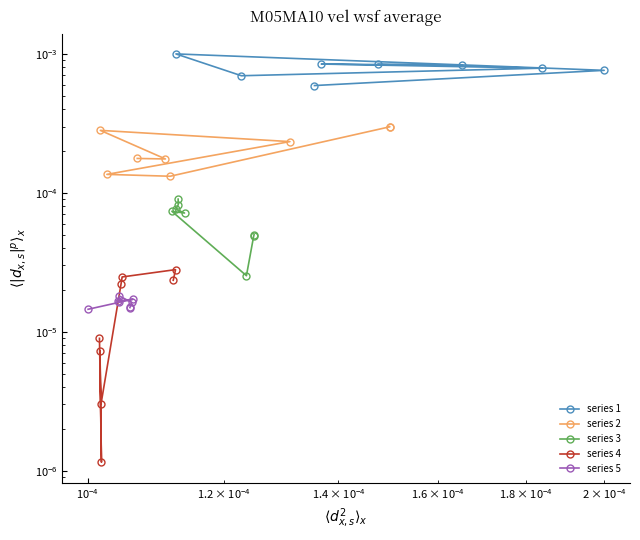

True or false: series 3 and series 5 intersect in this chart.

False